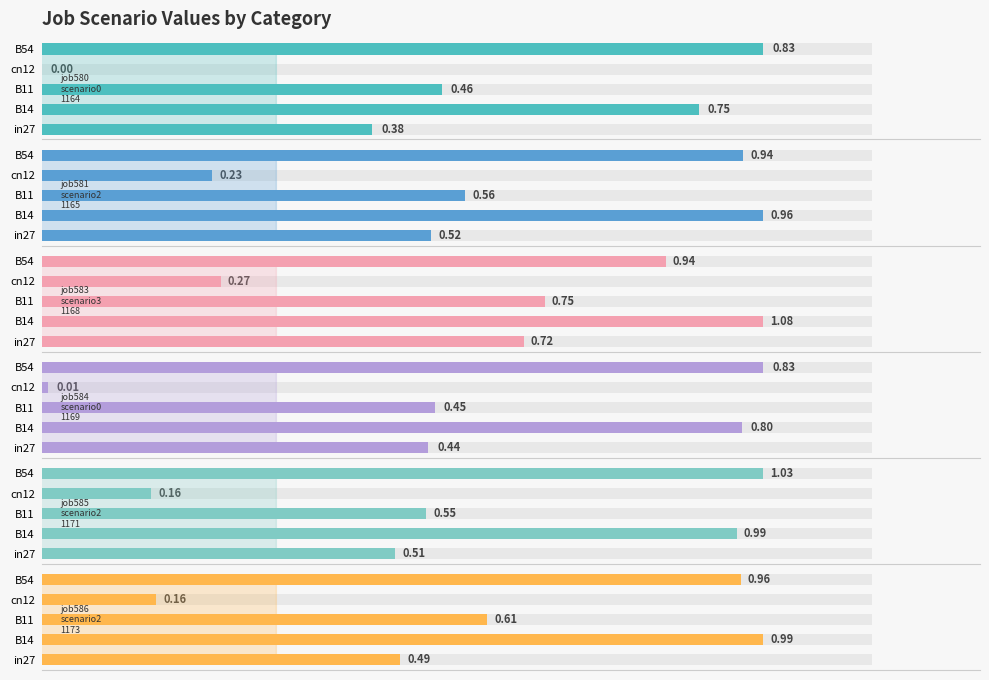

What is the label of the 5th bar from the right?

in27